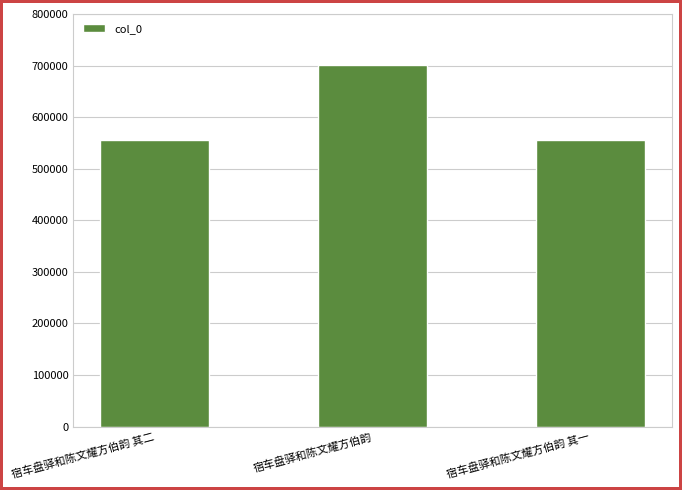

Approximately how many times larger is the value at 宿车盘驿和陈文耀方伯韵 其一 compared to 宿车盘驿和陈文耀方伯韵 其二?

1.0